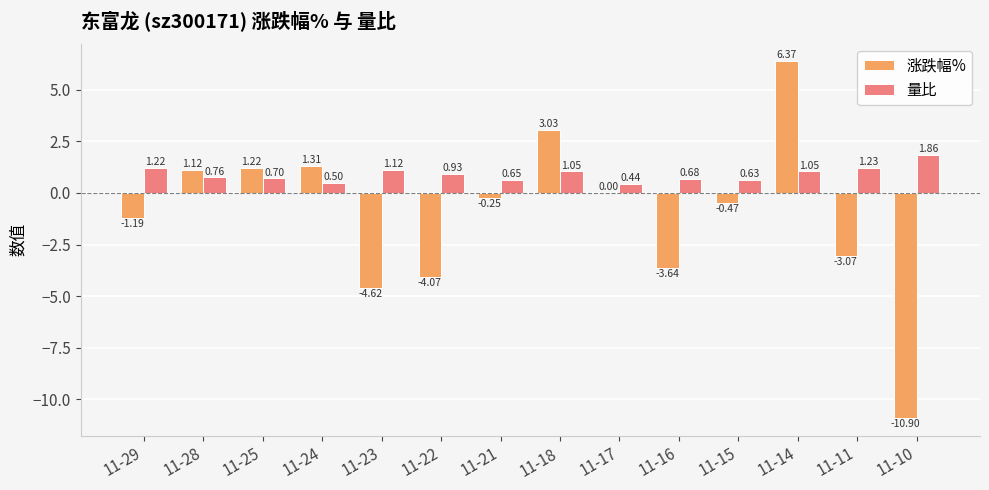

Which series changed the most between 11-22 and 11-10?

涨跌幅%